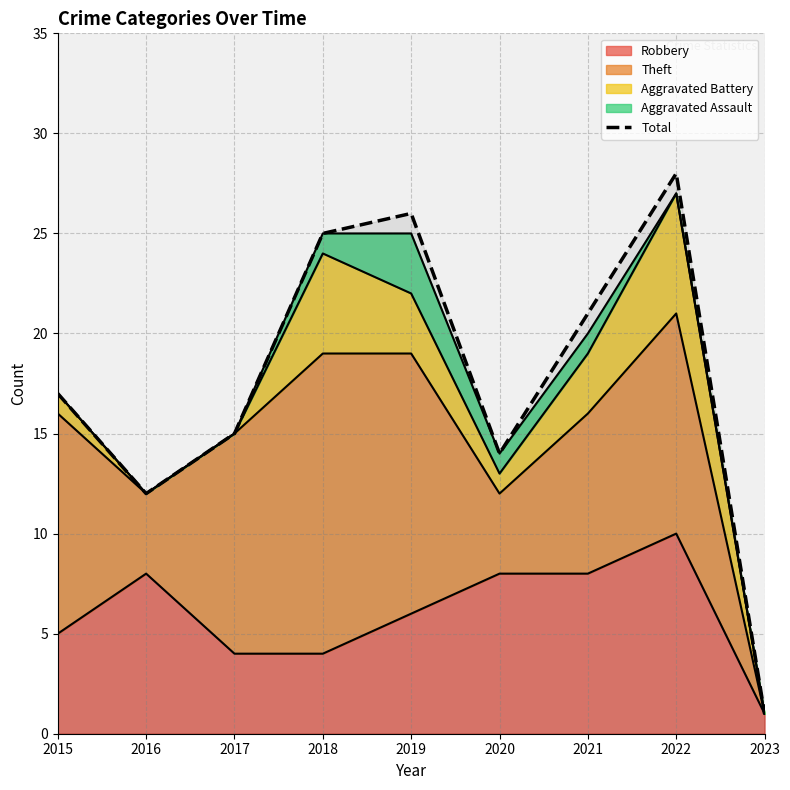

What is the sum of the values at 2017 and 2018?

40